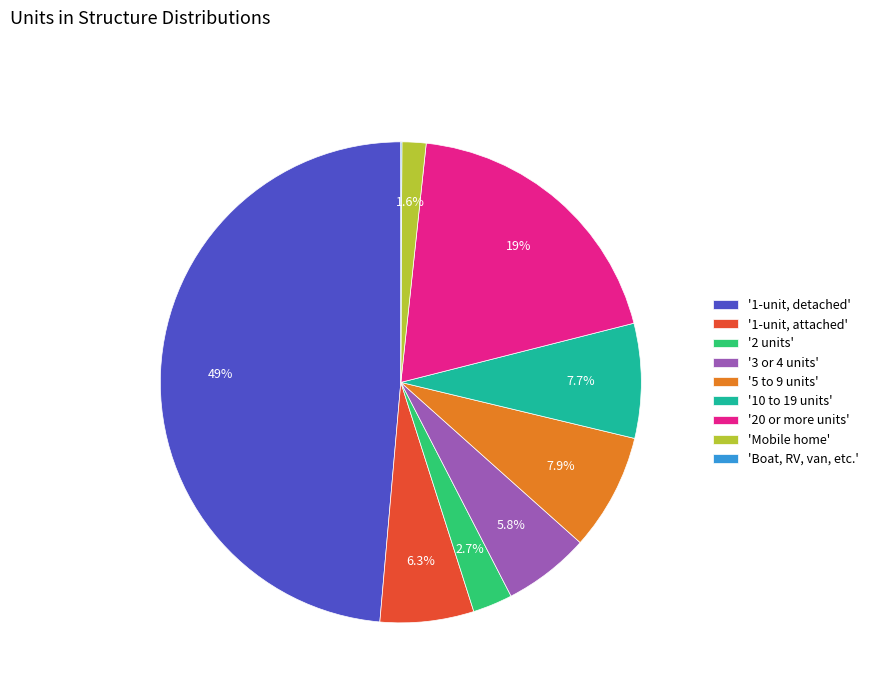

Does any single category account for the majority?

No